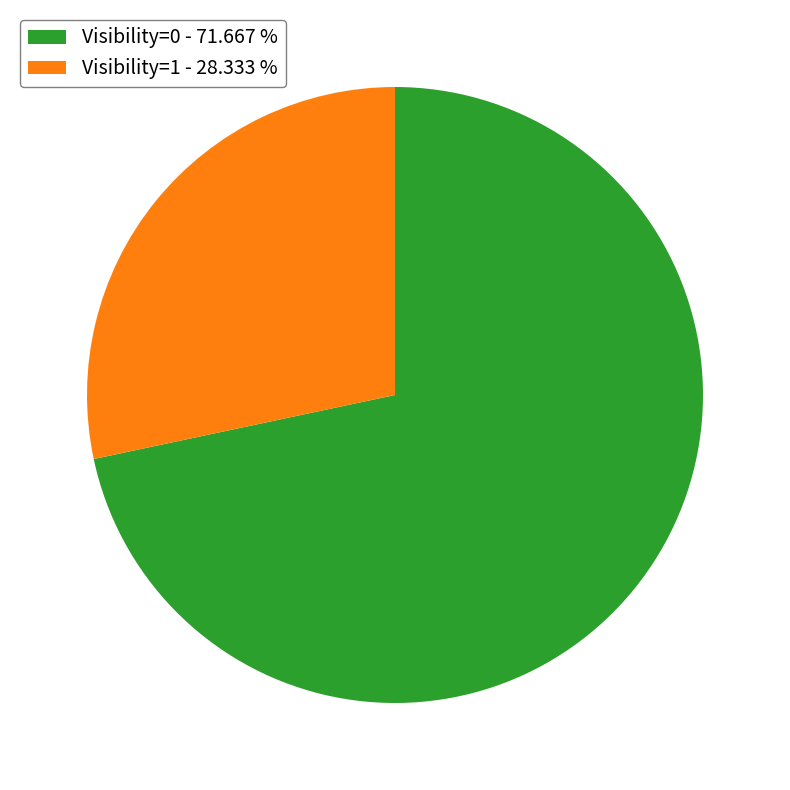

Between Visibility=0 - 71.667 % and Visibility=1 - 28.333 %, which is larger?

Visibility=0 - 71.667 %